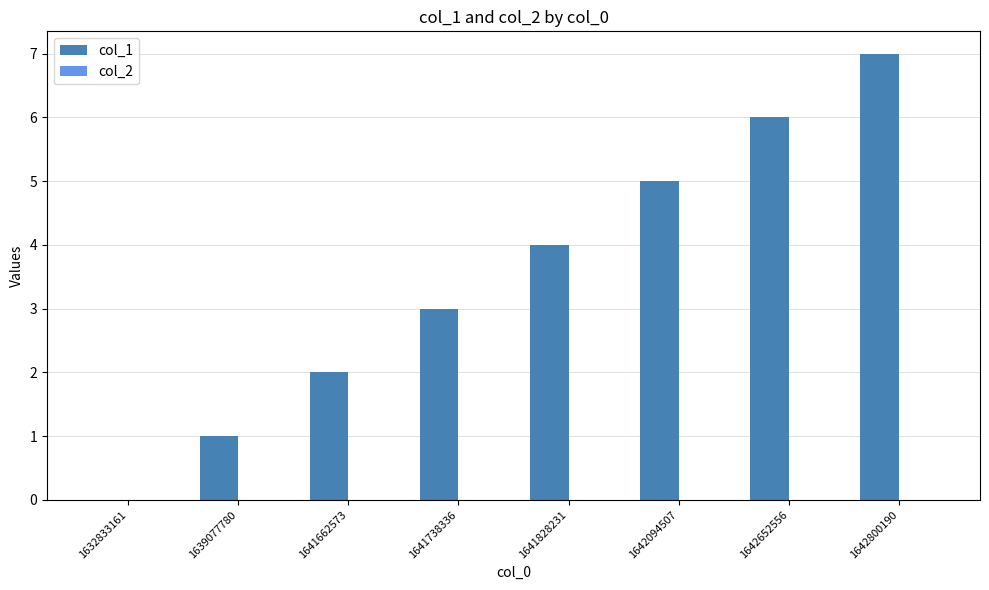

What is the change in value from 1632833161 to 1642094507?

+5